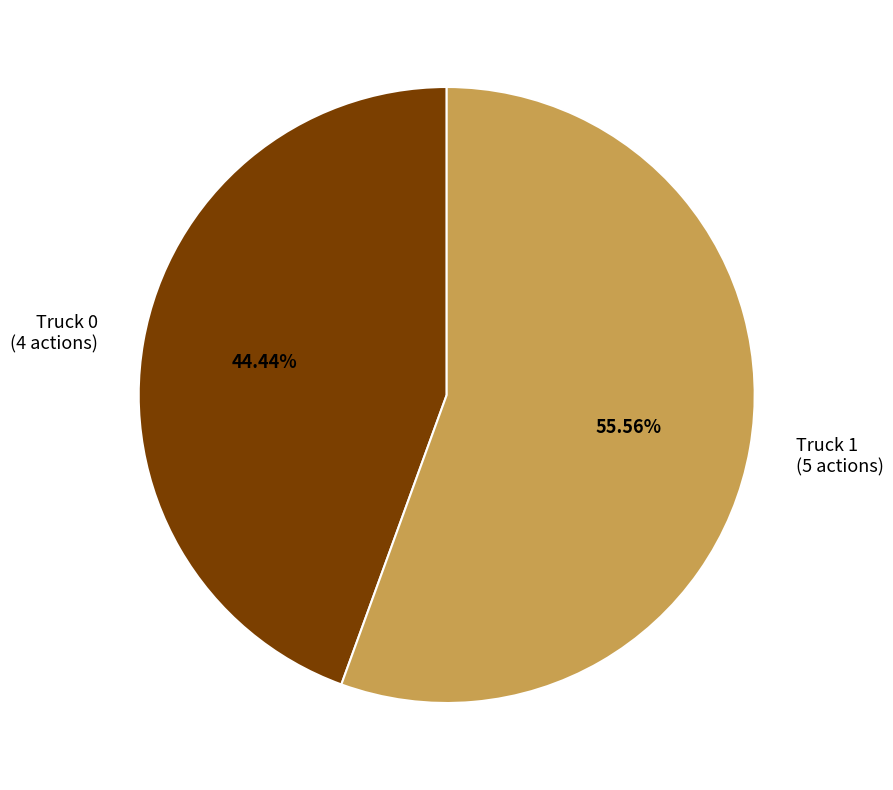

What is the smallest slice in the pie chart?

Truck 0